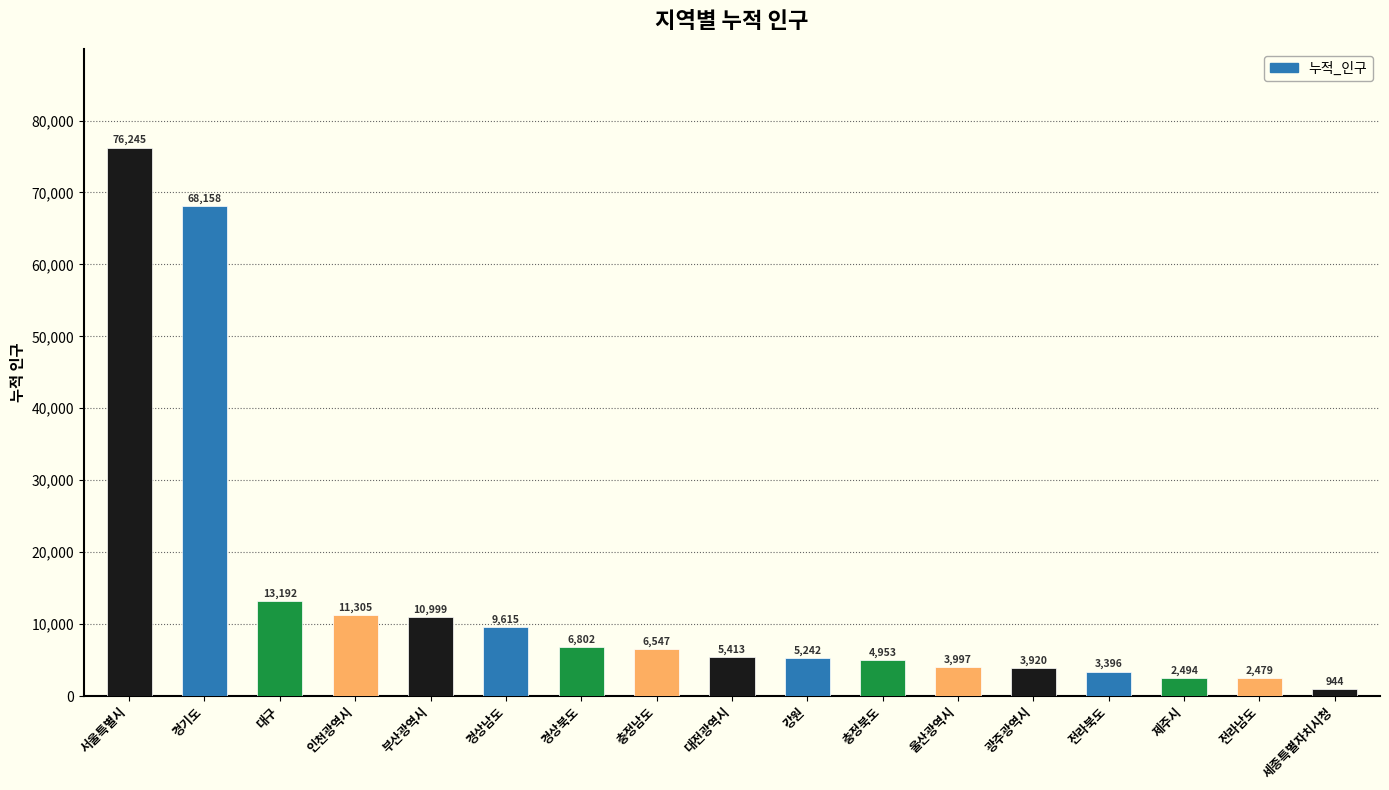

Reading left to right, list all the values displayed in this chart.

76245	68158	13192	11305	10999	9615	6802	6547	5413	5242	4953	3997	3920	3396	2494	2479	944